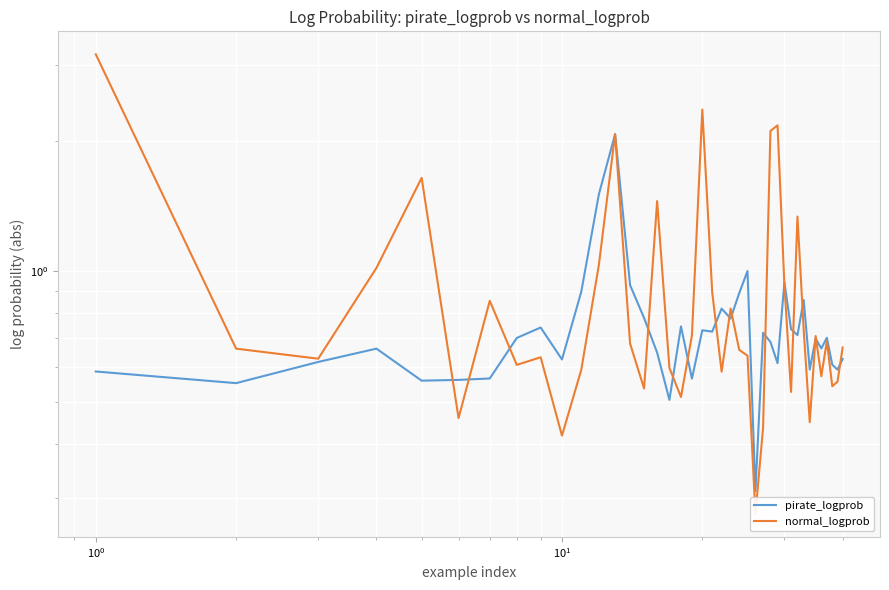

After their last crossing, which series has the higher values: normal_logprob or pirate_logprob?

normal_logprob